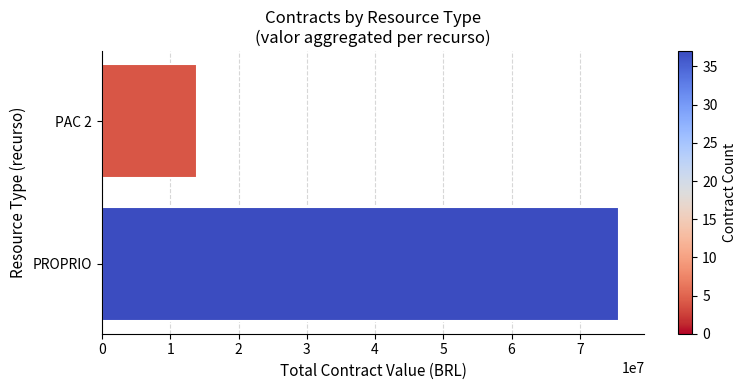

Rank the categories by value from lowest to highest.

PAC 2, PROPRIO